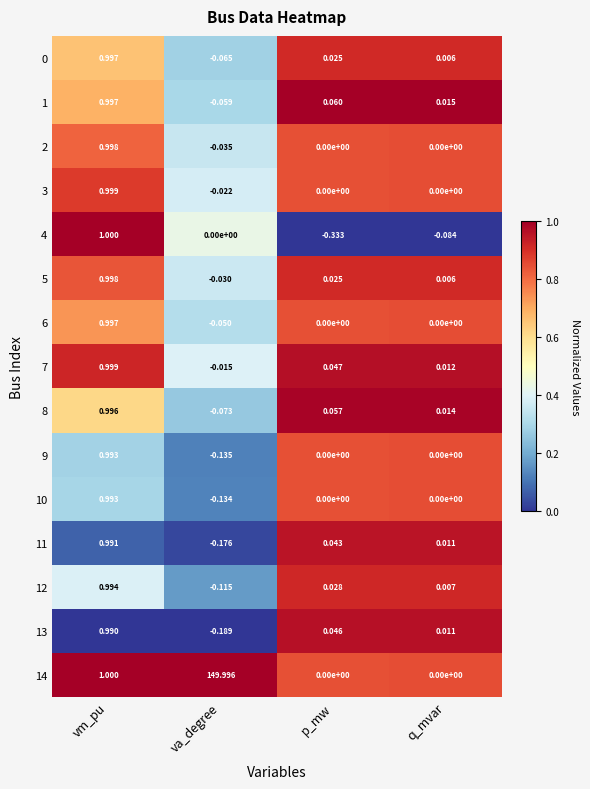

Which label corresponds to the largest value in the chart?

va_degree